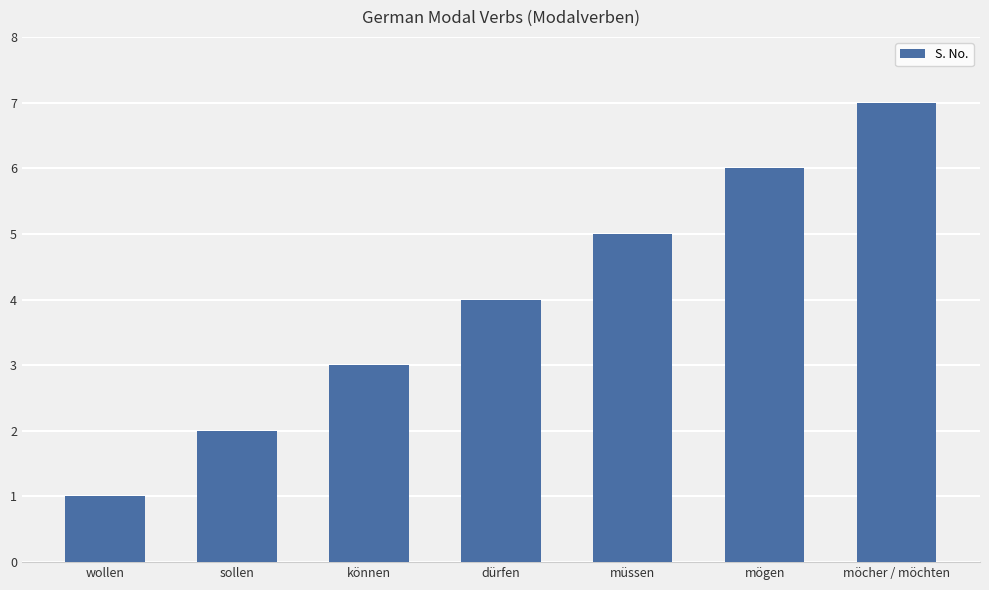

What is the ratio of the value at mögen to the value at müssen?

1.2